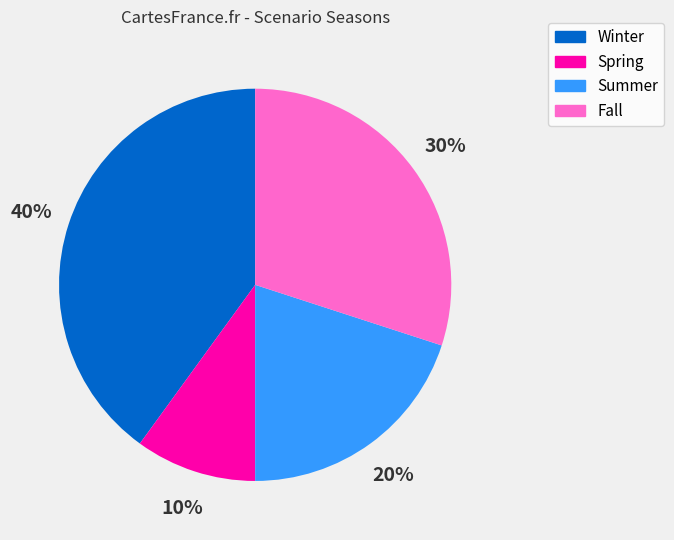

Which has a higher value, Spring or Summer?

Summer